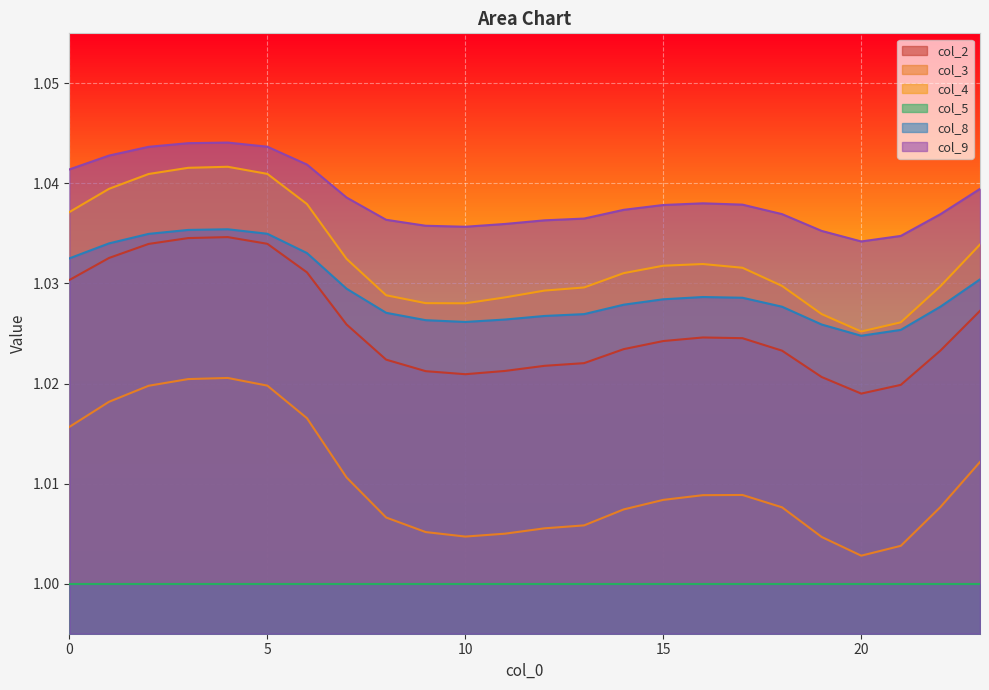

Between 1 and 4, which series saw the biggest shift?

col_3